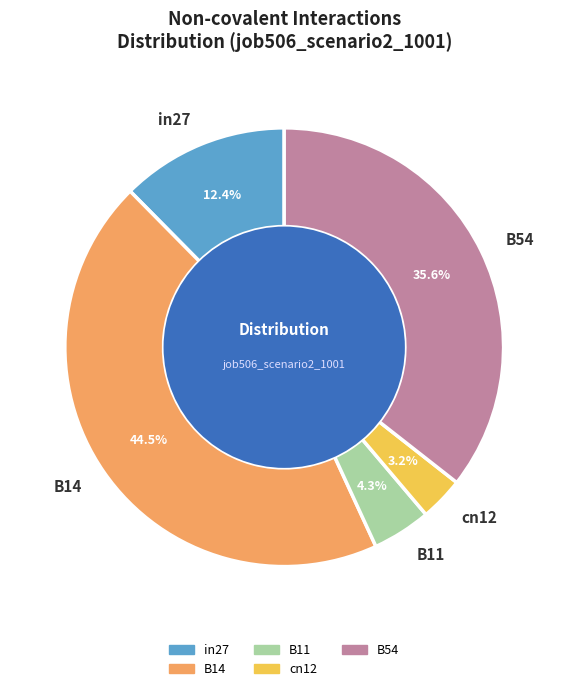

Does B54 represent more than half of the total?

No